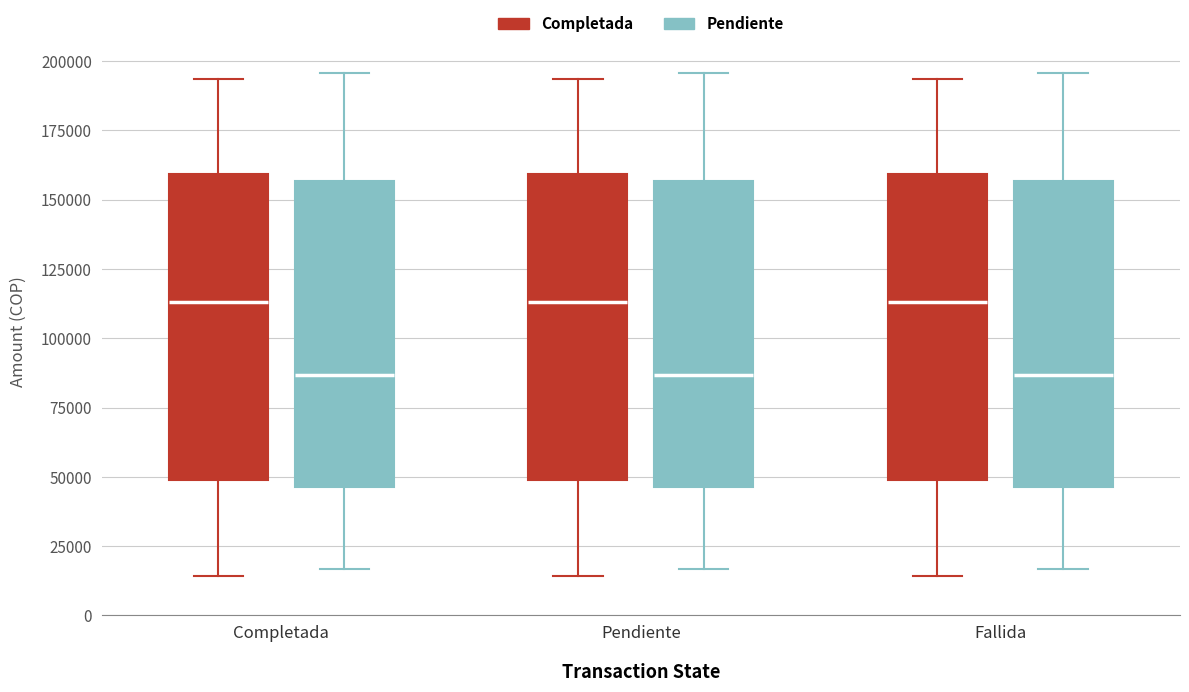

Reading left to right, read every box against the y-axis: the position of its median line, the range the box covers, and the ends of its whiskers. The values are not printed on the chart, so give them approximately, as read against the axis.

Completada (Completada): median 115000, box 50000 to 160000, whiskers 15000 to 195000
Completada (Pendiente): median 85000, box 45000 to 155000, whiskers 15000 to 195000
Pendiente (Completada): median 115000, box 50000 to 160000, whiskers 15000 to 195000
Pendiente (Pendiente): median 85000, box 45000 to 155000, whiskers 15000 to 195000
Fallida (Completada): median 115000, box 50000 to 160000, whiskers 15000 to 195000
Fallida (Pendiente): median 85000, box 45000 to 155000, whiskers 15000 to 195000